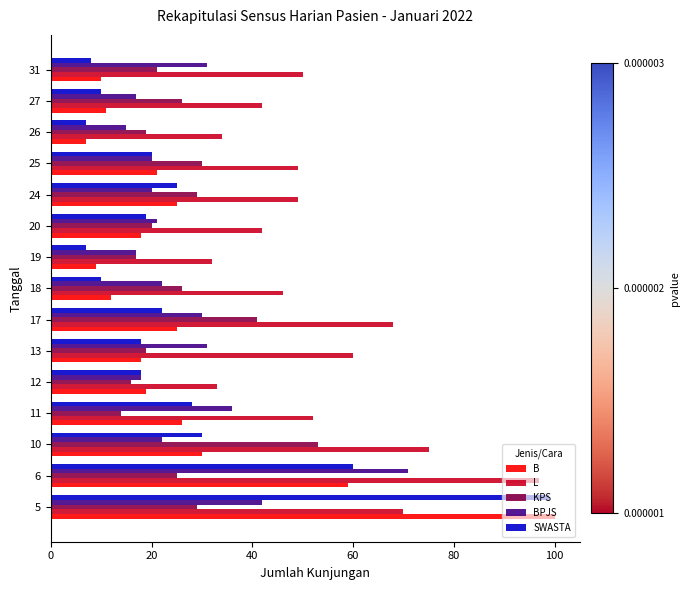

At which category is the sum across all series the highest?

5